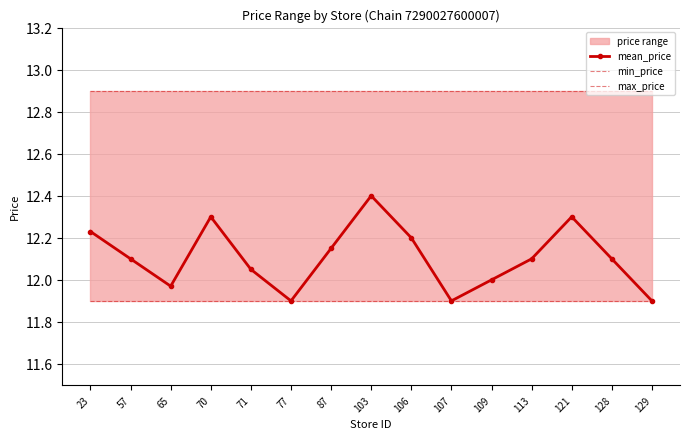

How many categories are shown in the chart?

15